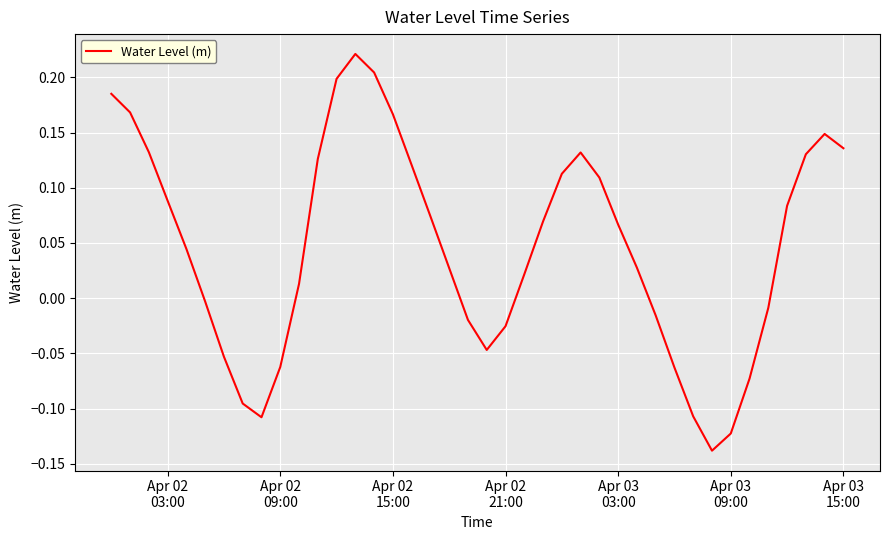

What is the difference between the maximum and minimum values?

0.4